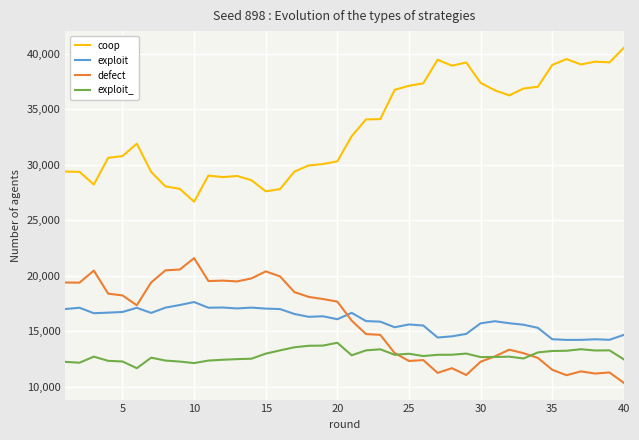

Rank the series by their maximum value, from lowest to highest.

exploit_, exploit, defect, coop